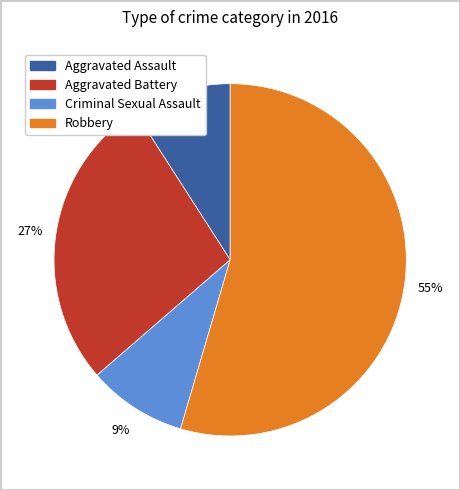

Combined, do Aggravated Assault and Criminal Sexual Assault account for over 50%?

No